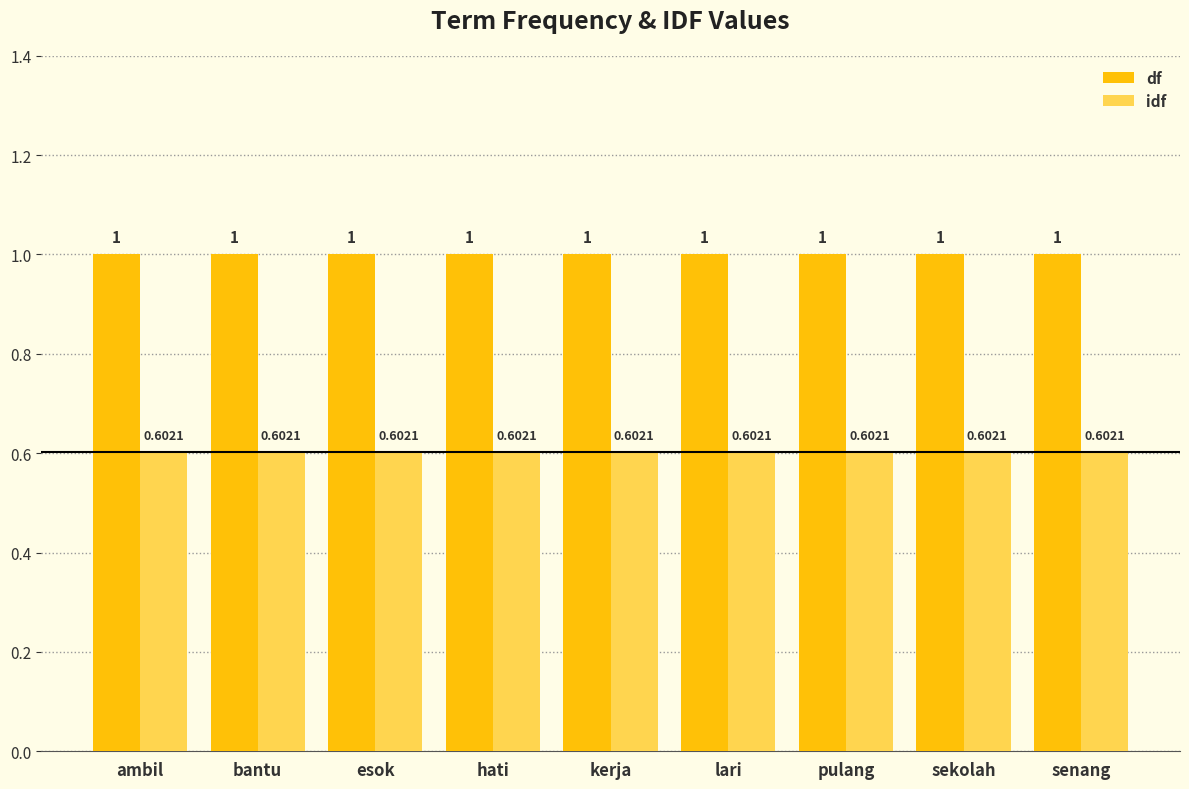

What is the label of the 9th bar from the right?

ambil